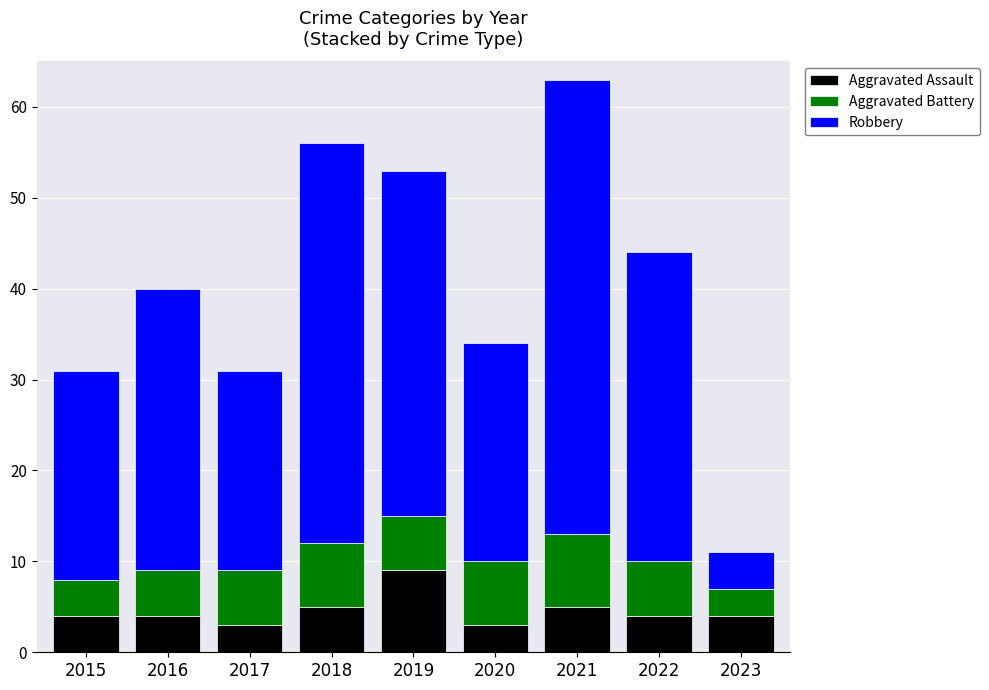

At which category is the sum across all series the highest?

2021